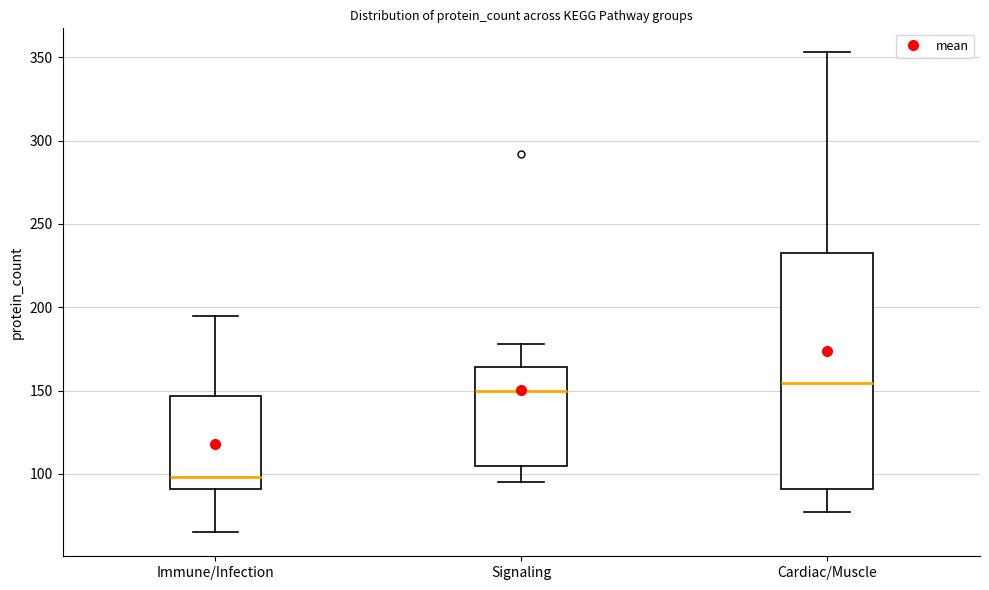

Where is the upper edge of the box for Cardiac/Muscle on the y-axis? The values are not printed on the chart, so give them approximately, as read against the axis.

235